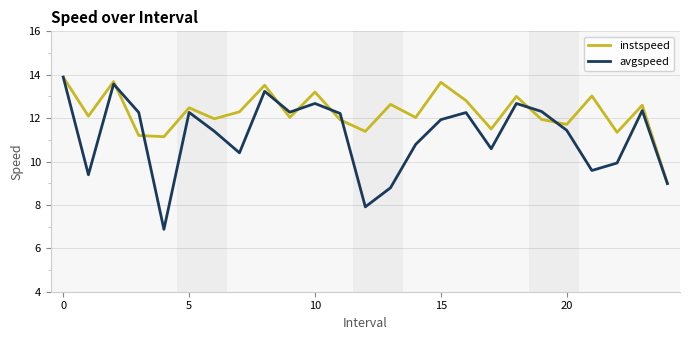

What is the greatest value displayed?

13.9